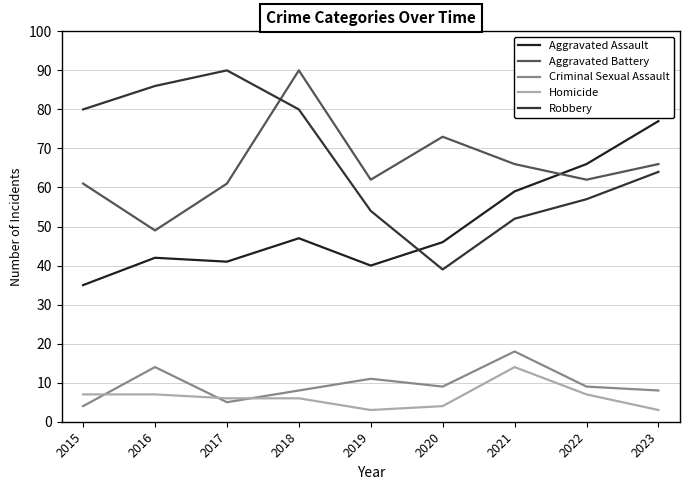

At which category does Robbery reach its first local peak?

2017